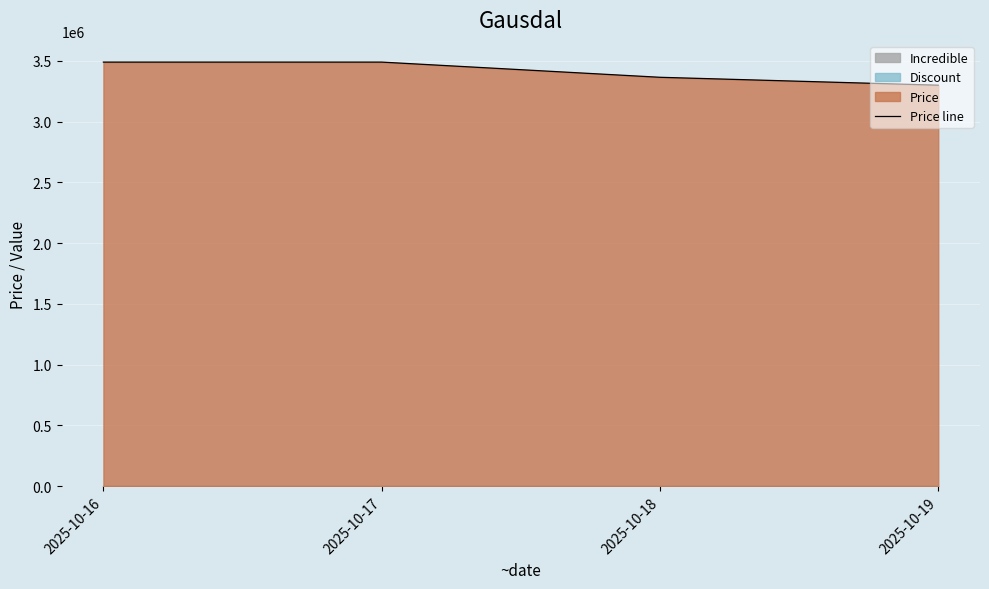

What is the ratio of the value at 2025-10-16 to the value at 2025-10-17?

1.0